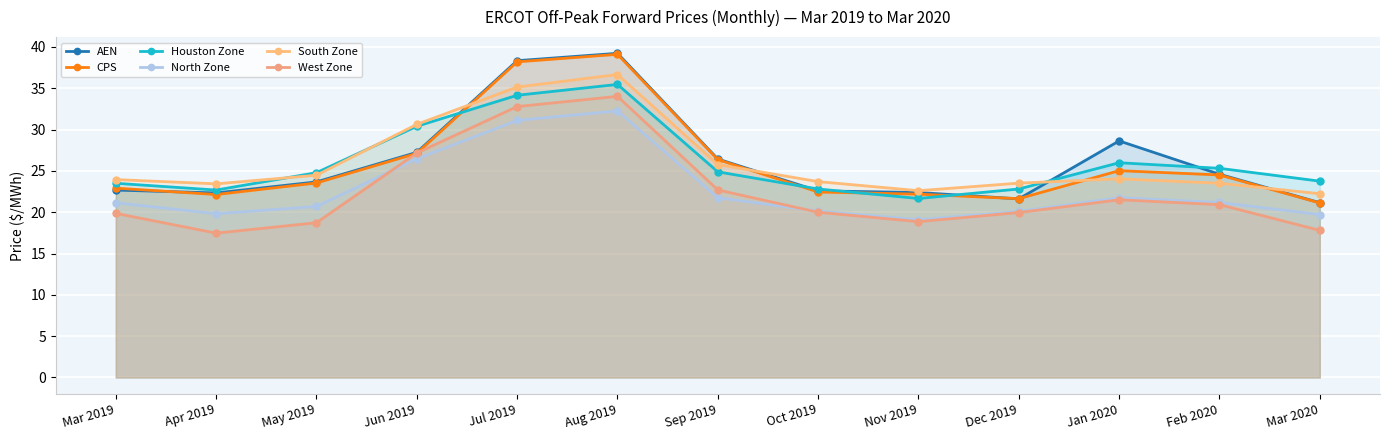

What is the value of the West Zone point at the 7th from the left?

22.7